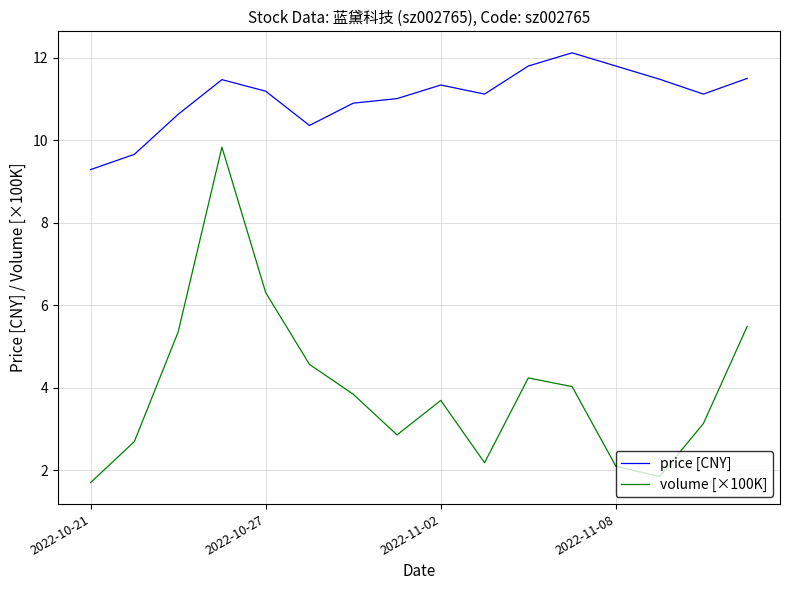

How many lines are shown in the chart?

2